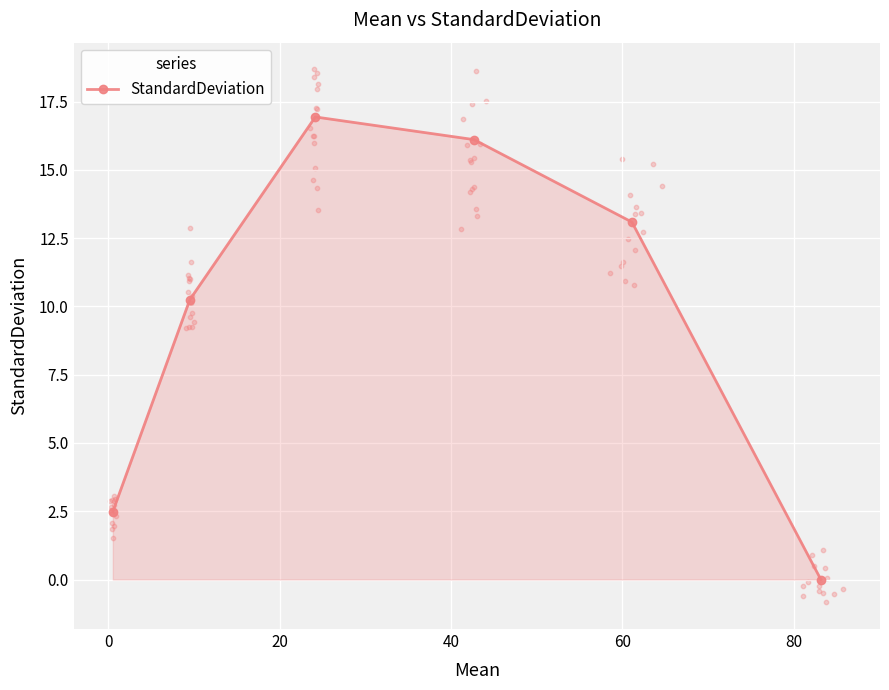

What is the value of the StandardDeviation point at the 1st from the left?

2.5